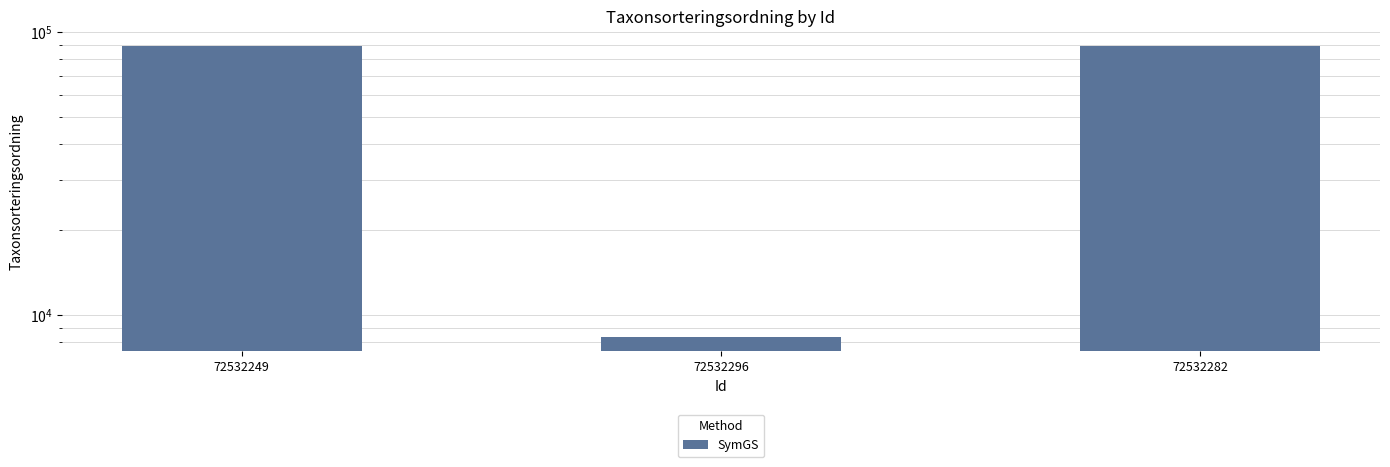

How many values are between 8377 and 89392?

3